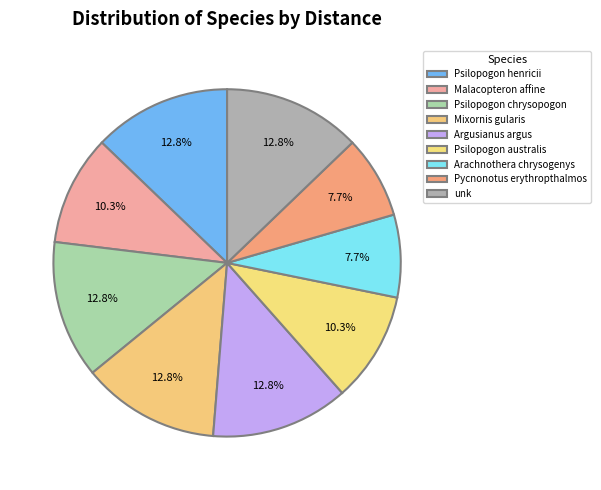

Count the number of slices in the pie.

9